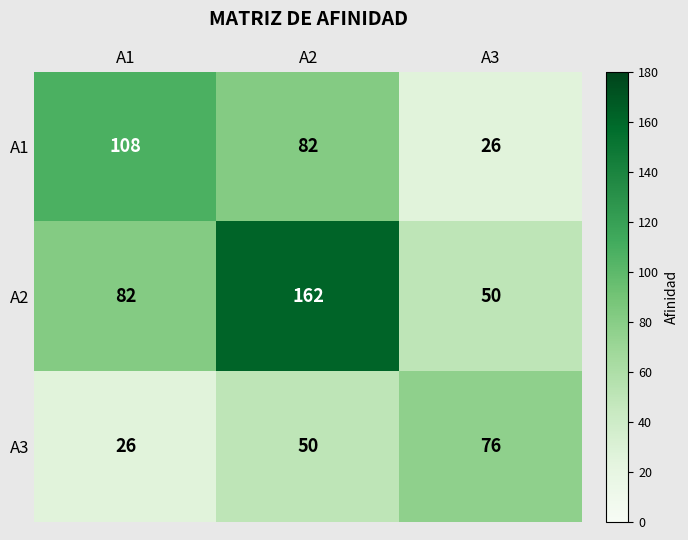

Which series has the widest spread of values?

A2